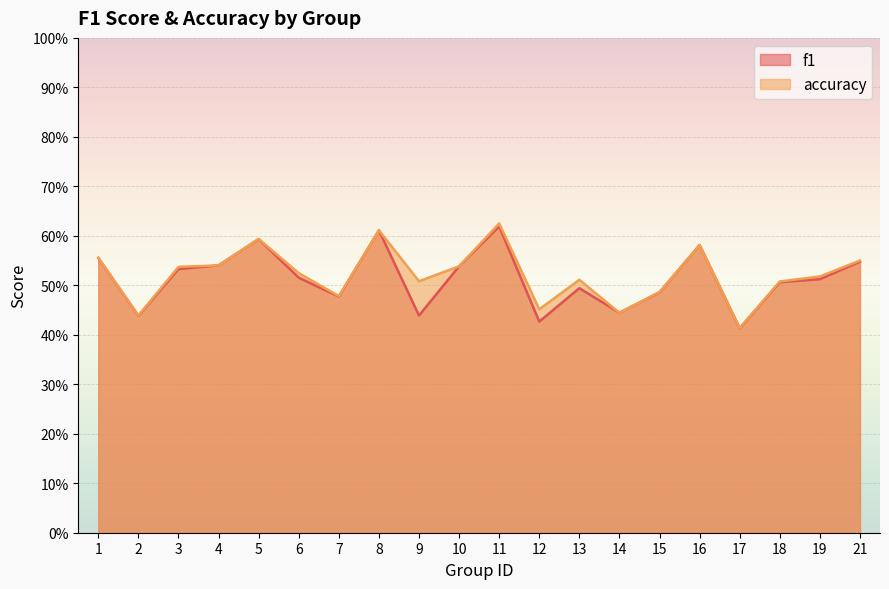

At which category does the chart reach its minimum across all series?

17